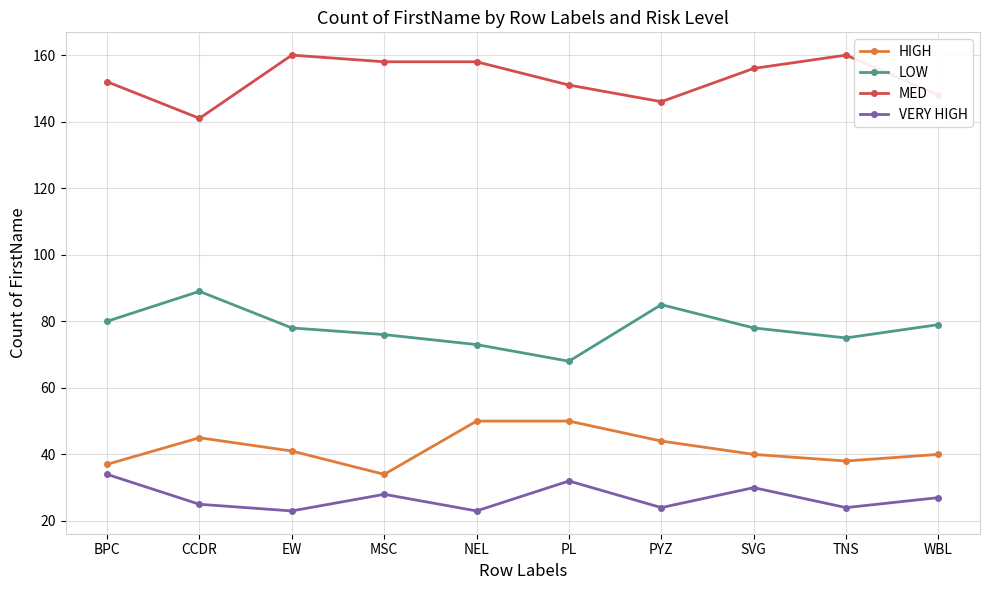

What is the total value across all series at NEL?

304